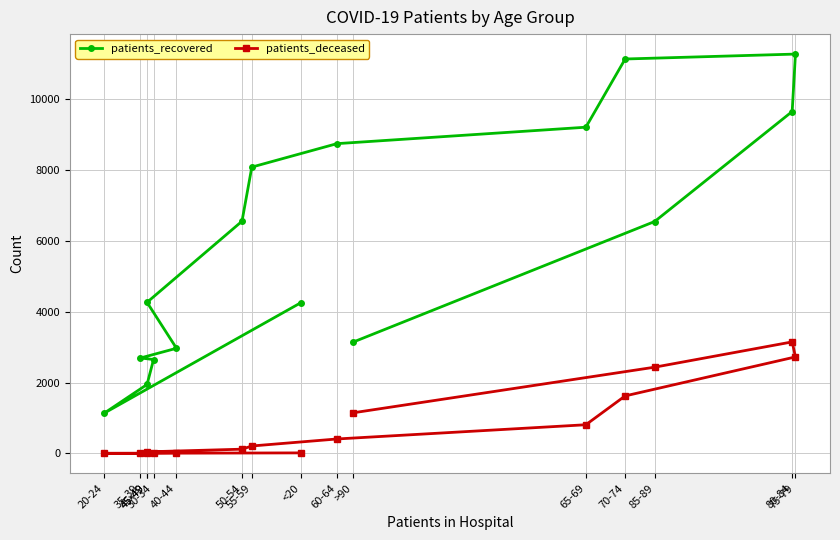

Rank the series at 70-74 from lowest to highest value.

patients_deceased, patients_recovered